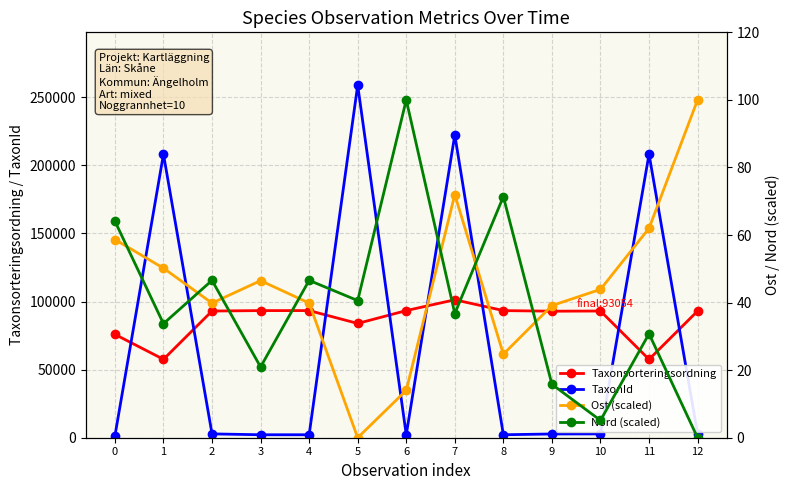

Where is the first local minimum for Nord (scaled)?

1